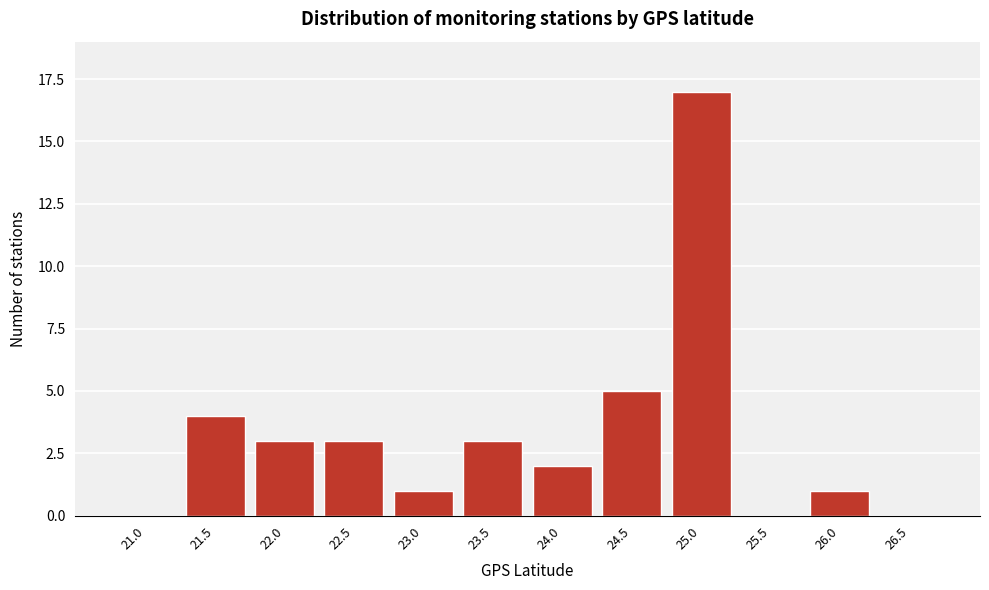

Reading left to right, extract all data points from this chart.

21.0=0	21.5=4	22.0=3	22.5=3	23.0=1	23.5=3	24.0=2	24.5=5	25.0=17	25.5=0	26.0=1	26.5=0